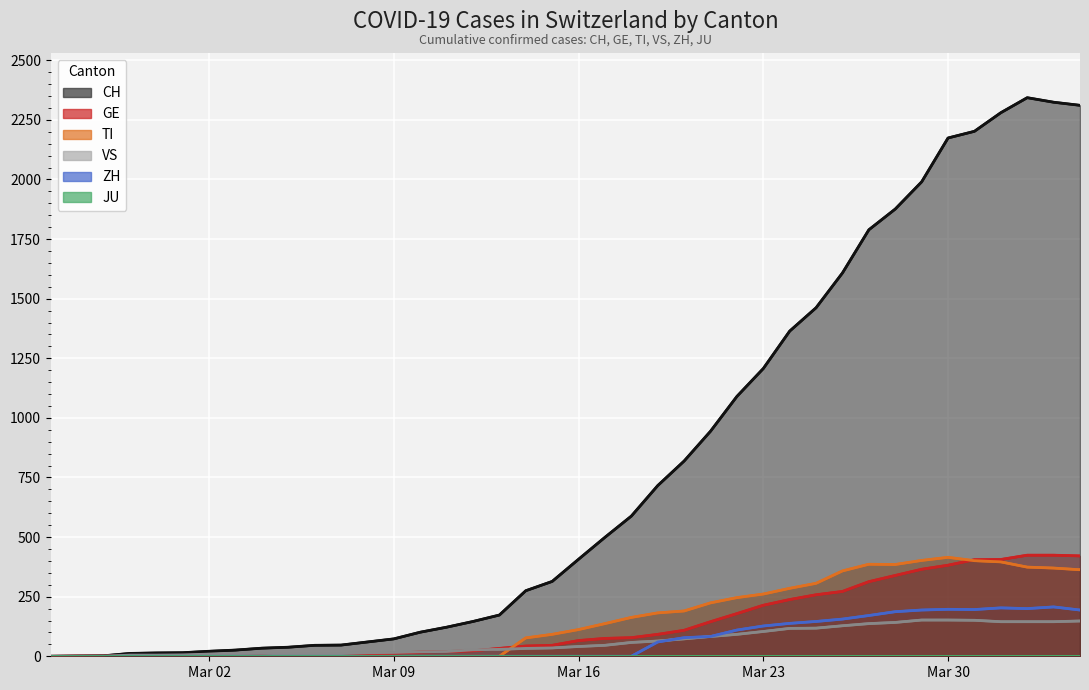

The TI series shows 0 at 2020-03-12. True or false?

True